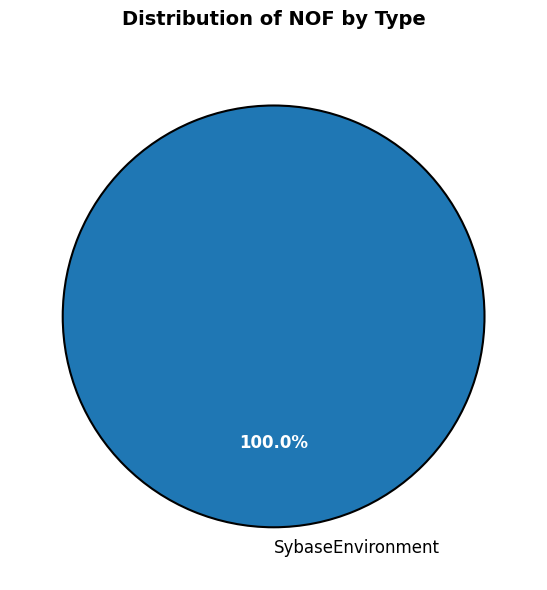

The SybaseEnvironment slice represents 91% of the pie. True or false?

False